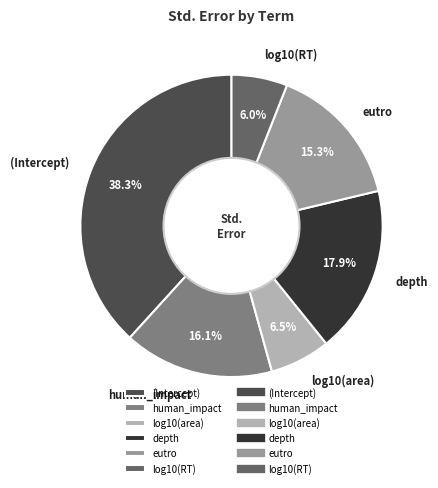

Count the number of slices in the pie.

6